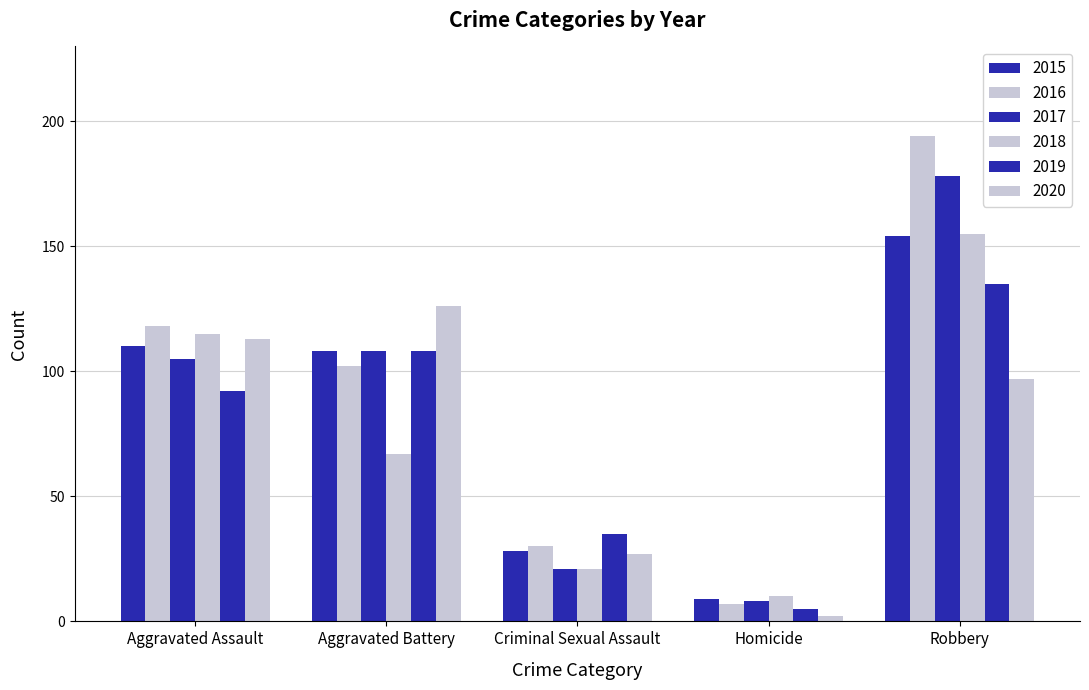

Is the value of 2016 at Aggravated Battery greater than the value of 2017 at Robbery?

No